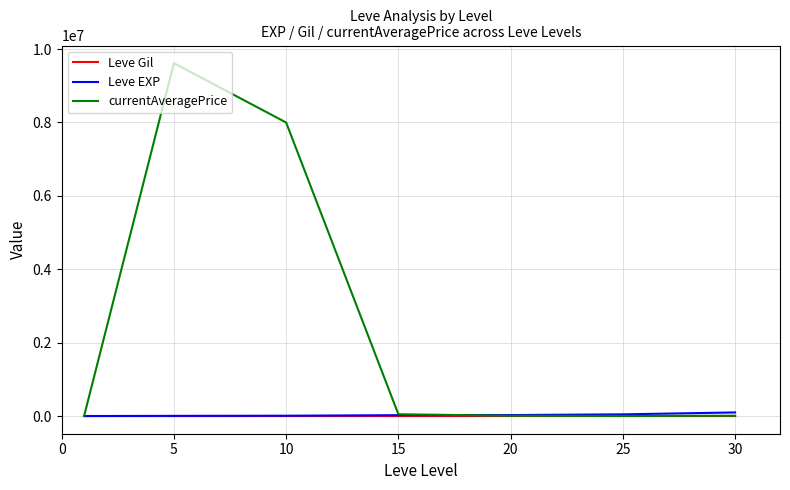

How many lines are shown in the chart?

3